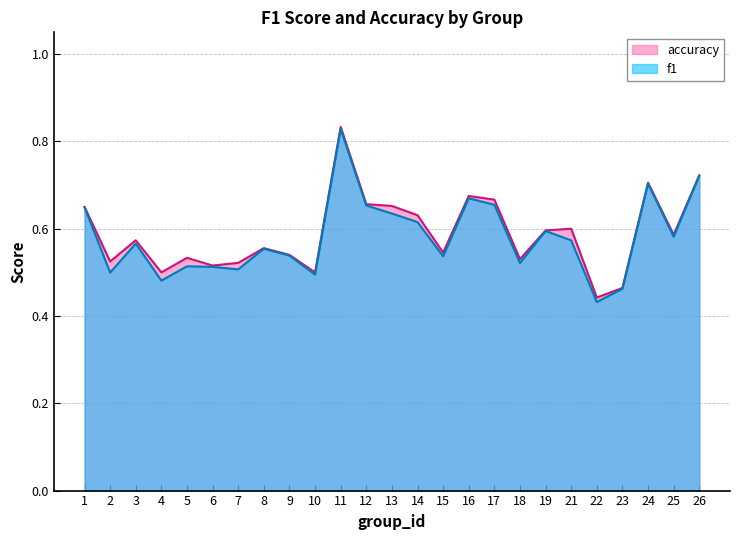

Which series has the largest total across all categories?

accuracy